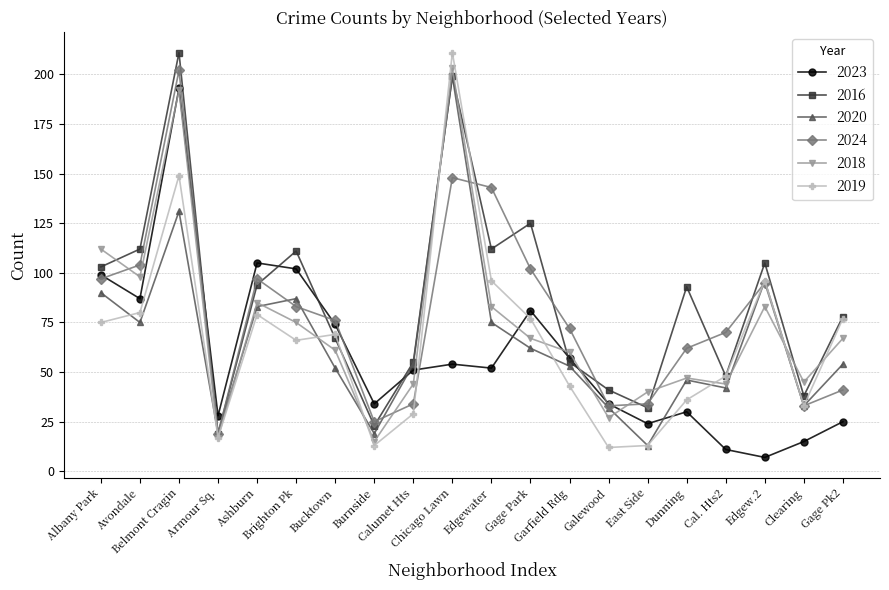

Which series has the largest total across all categories?

2016